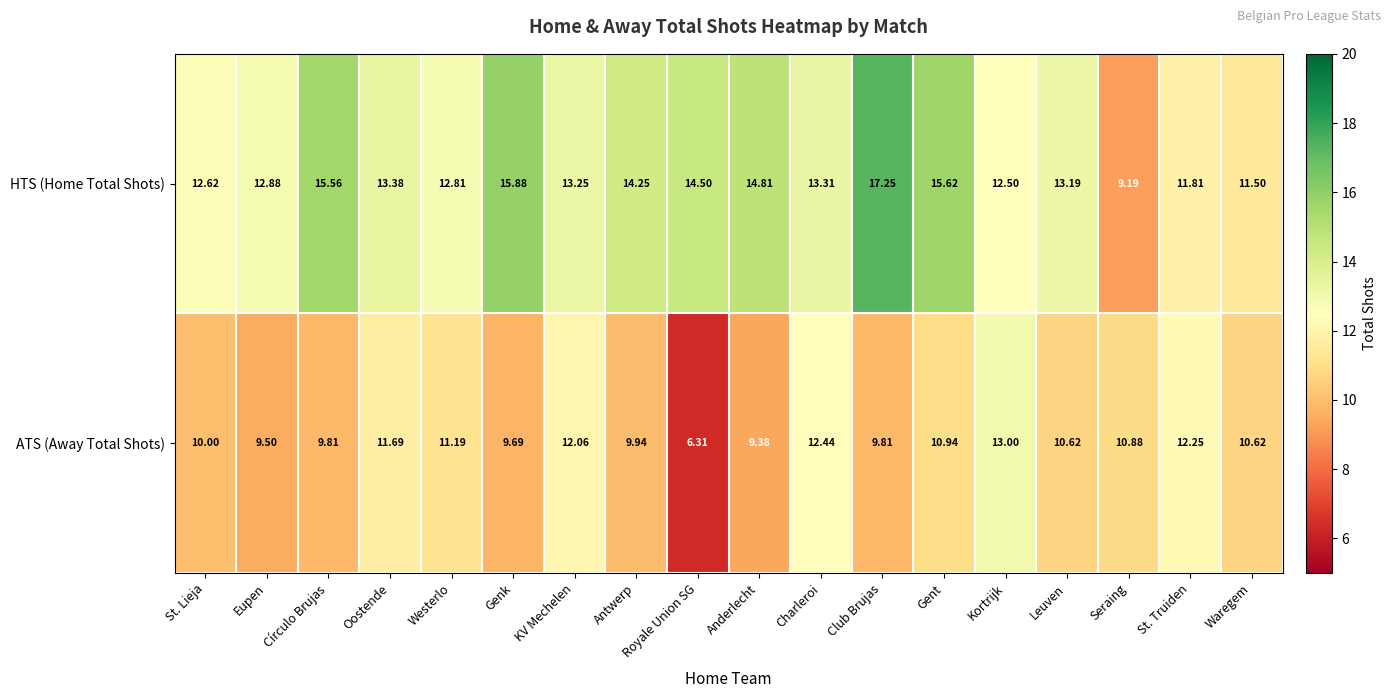

Is the value of ATS (Away Total Shots) at Charleroi greater than the value of HTS (Home Total Shots) at Leuven?

No